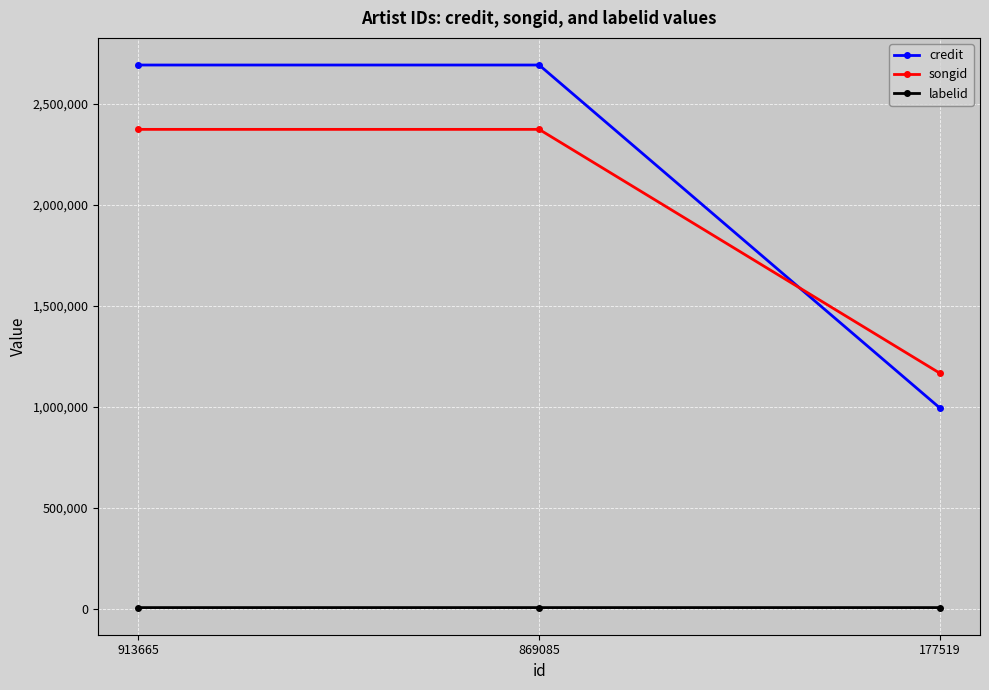

What is the maximum value for credit?

2690772